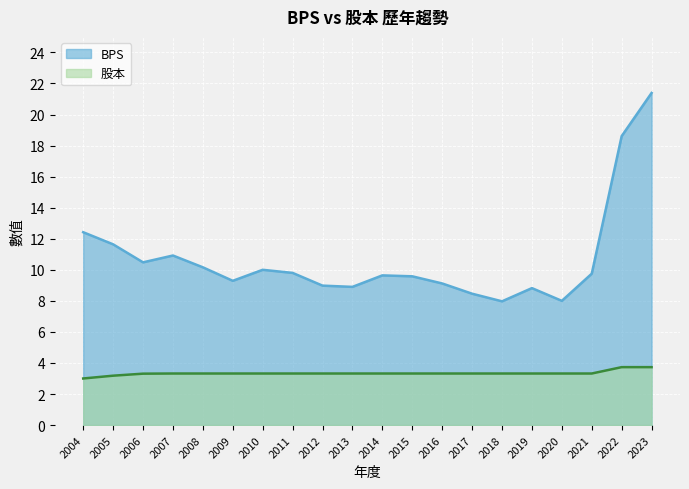

The BPS series shows 3.2 at 2017. True or false?

False